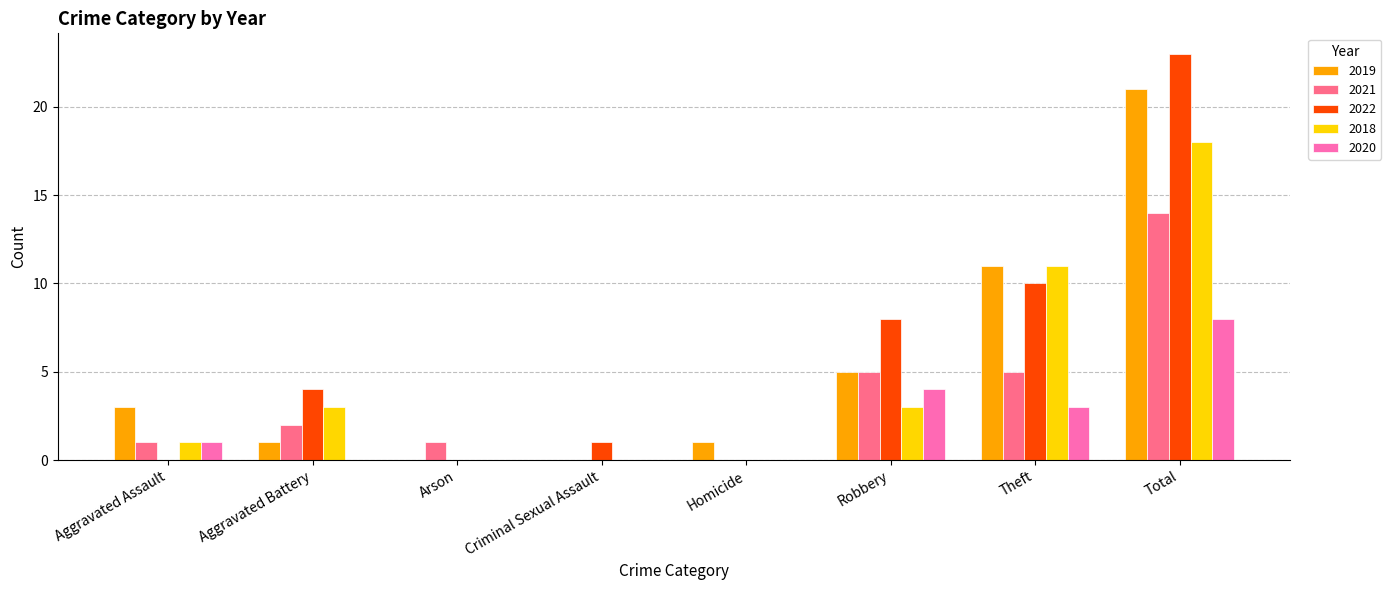

Is it true that 2019 equals 0 at Aggravated Battery?

False